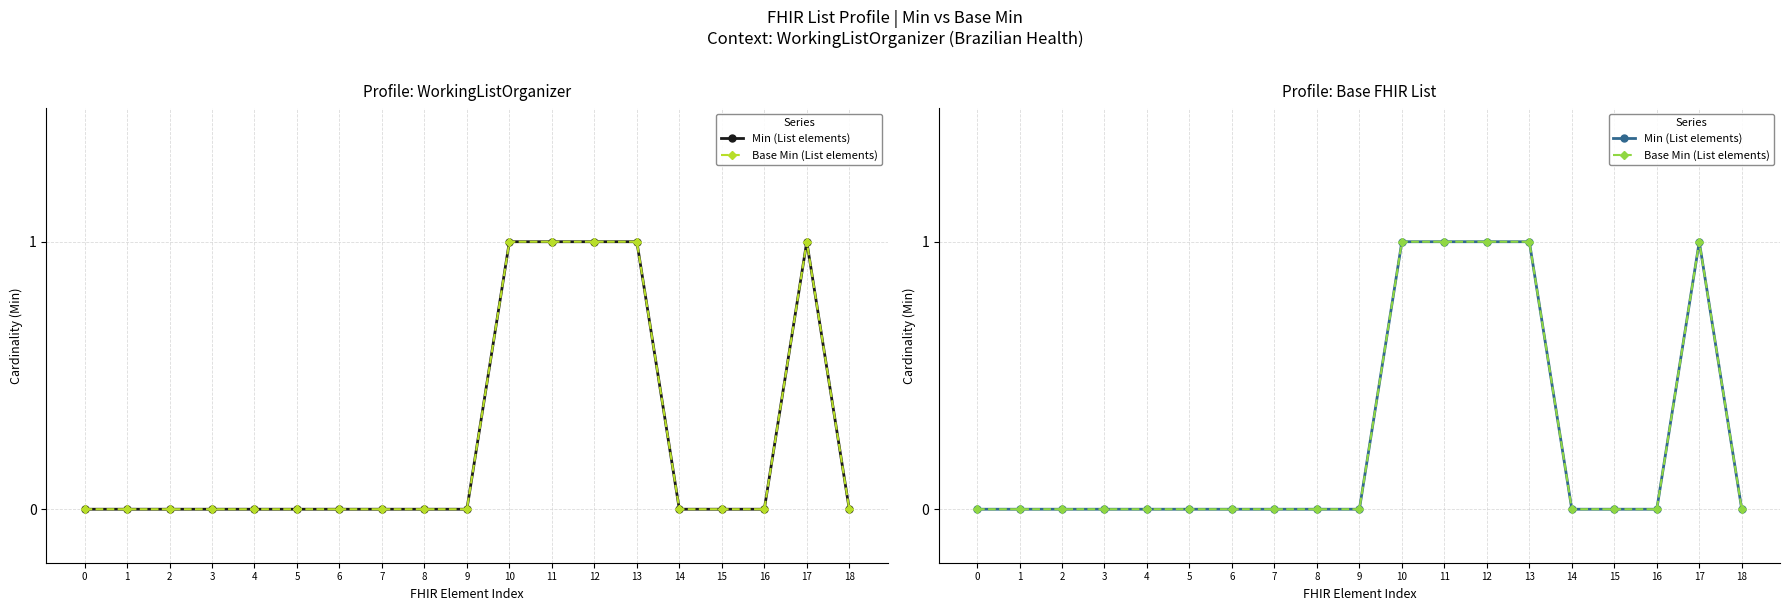

In Base Min (List elements), how many points are higher than both neighbors (excluding endpoints)?

1